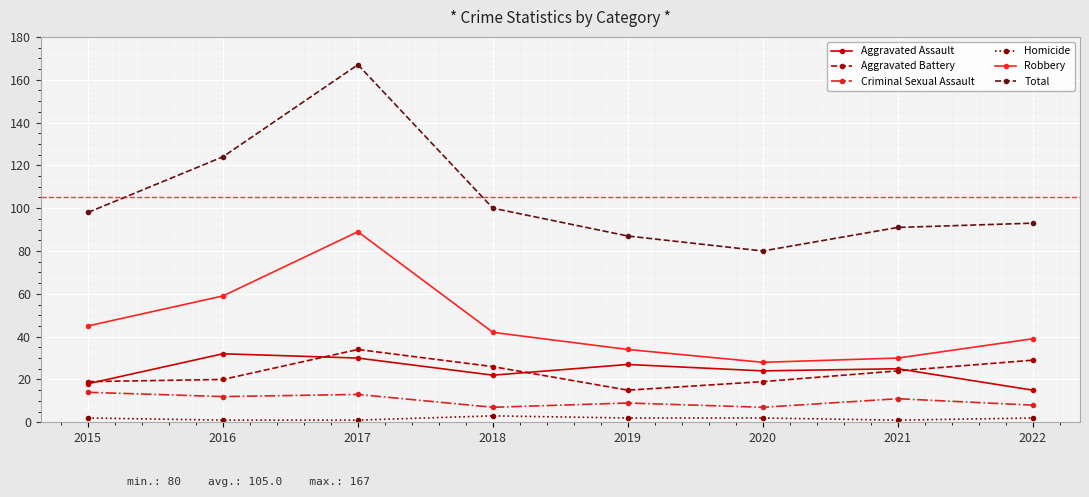

Rank the series at 2016 from highest to lowest value.

Total, Robbery, Aggravated Assault, Aggravated Battery, Criminal Sexual Assault, Homicide